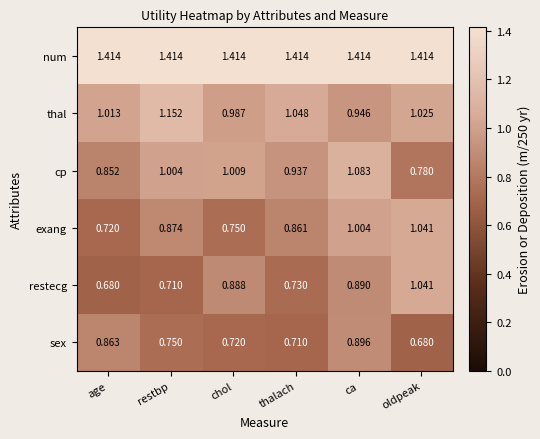

Where does the cp series first go above 1?

restbp